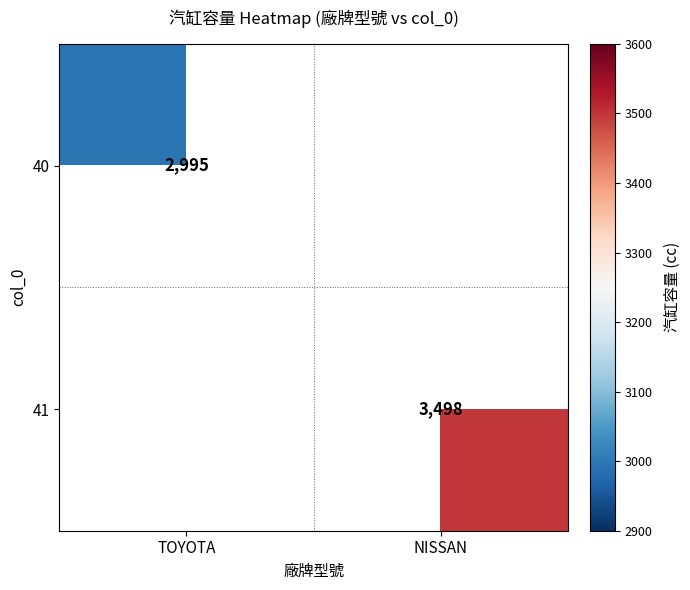

How many categories are shown in the chart?

2